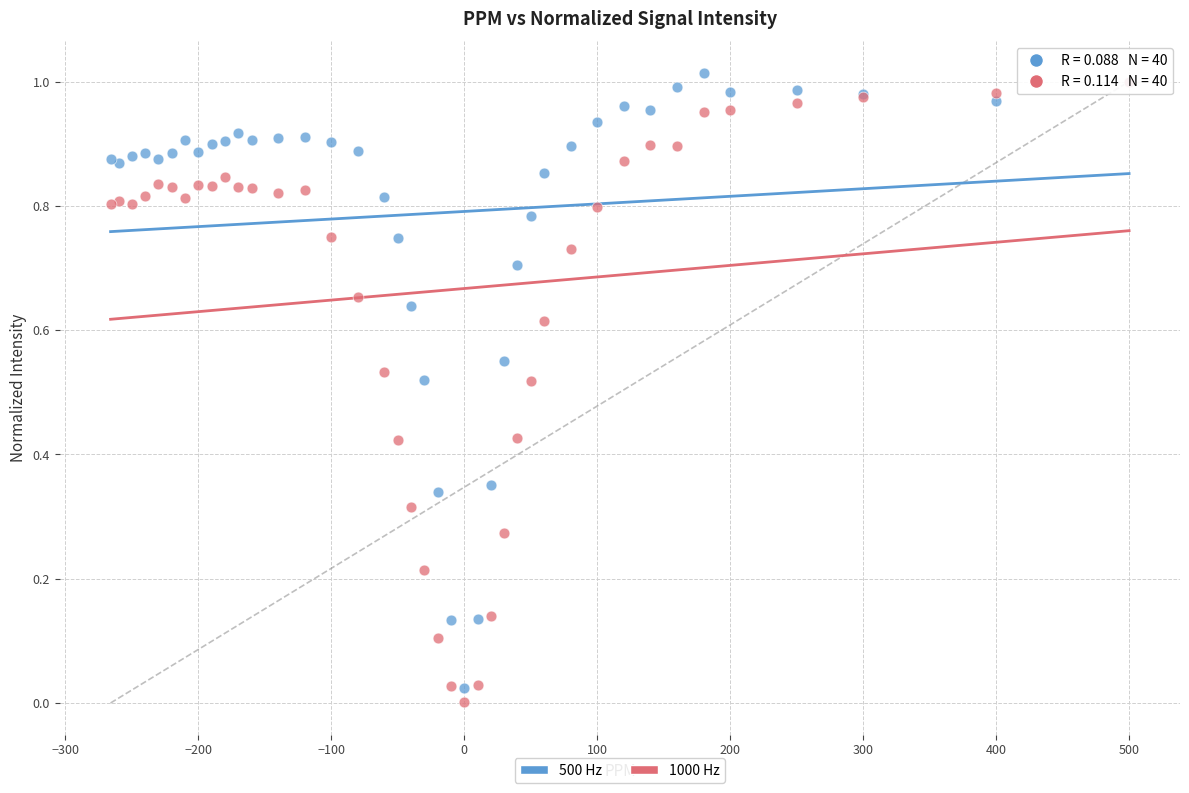

What are all the series names shown in the legend?

500 Hz, 1000 Hz